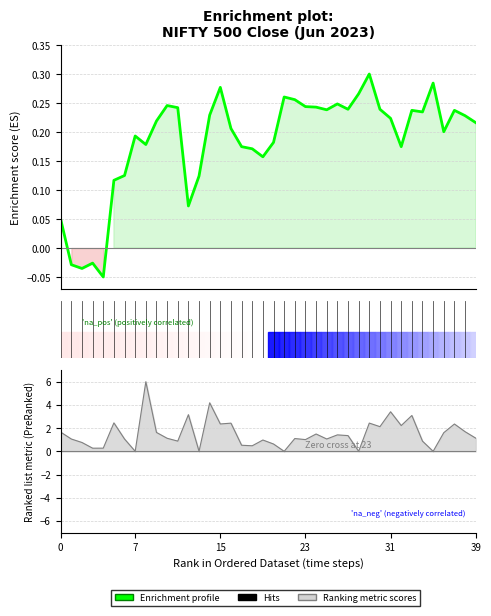

What is the maximum value shown in the chart?

0.3